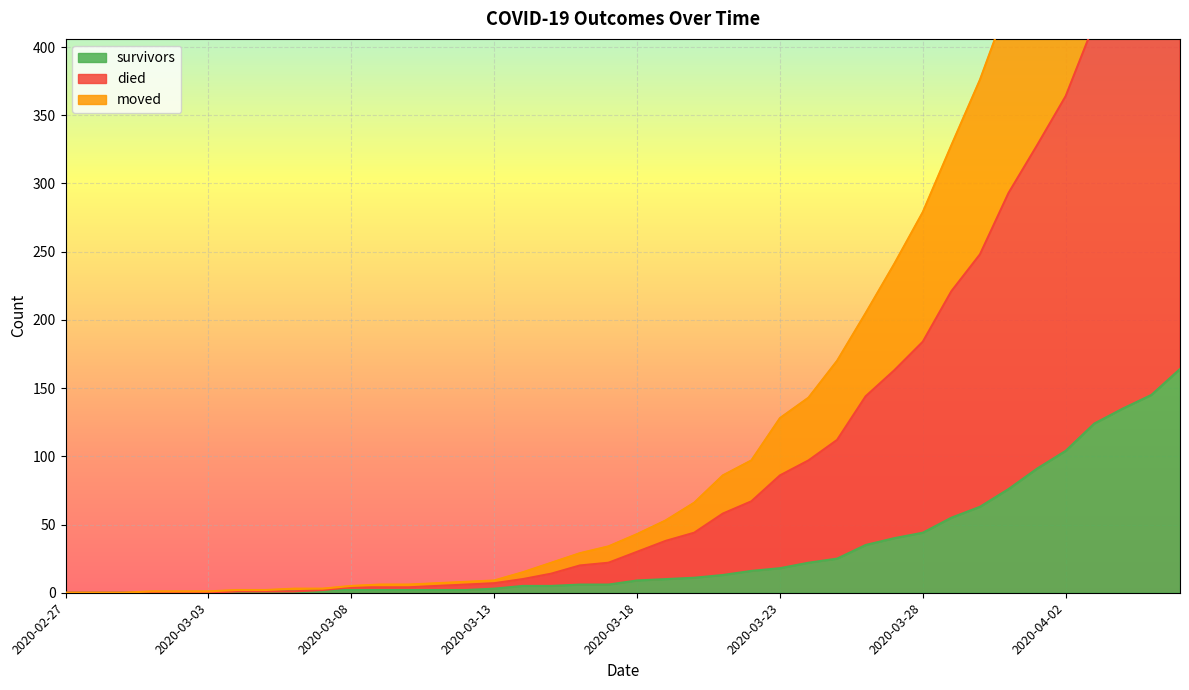

At 2020-03-19, list the series in order from smallest to largest.

survivors, moved, died